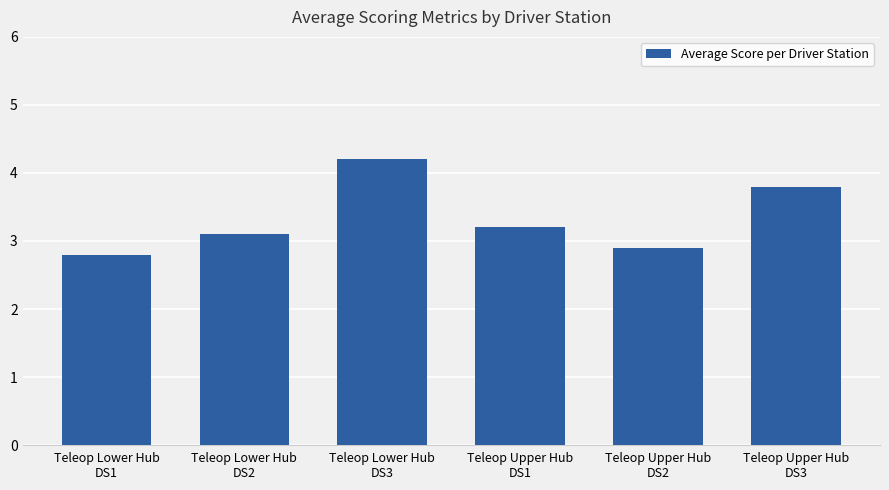

What position from the left is Teleop Lower Hub
DS2?

2